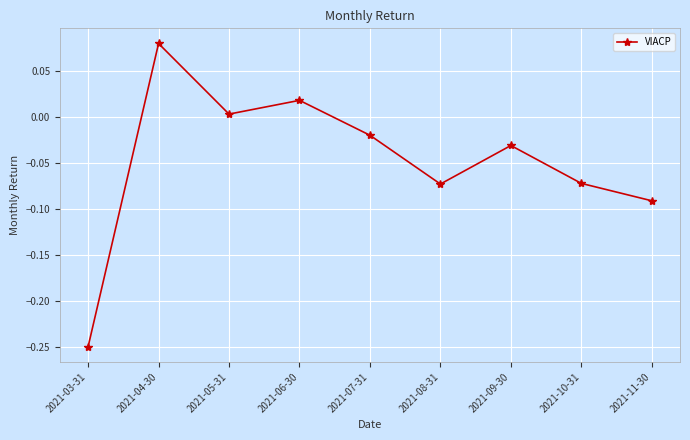

What is the sum of all values?

-0.4